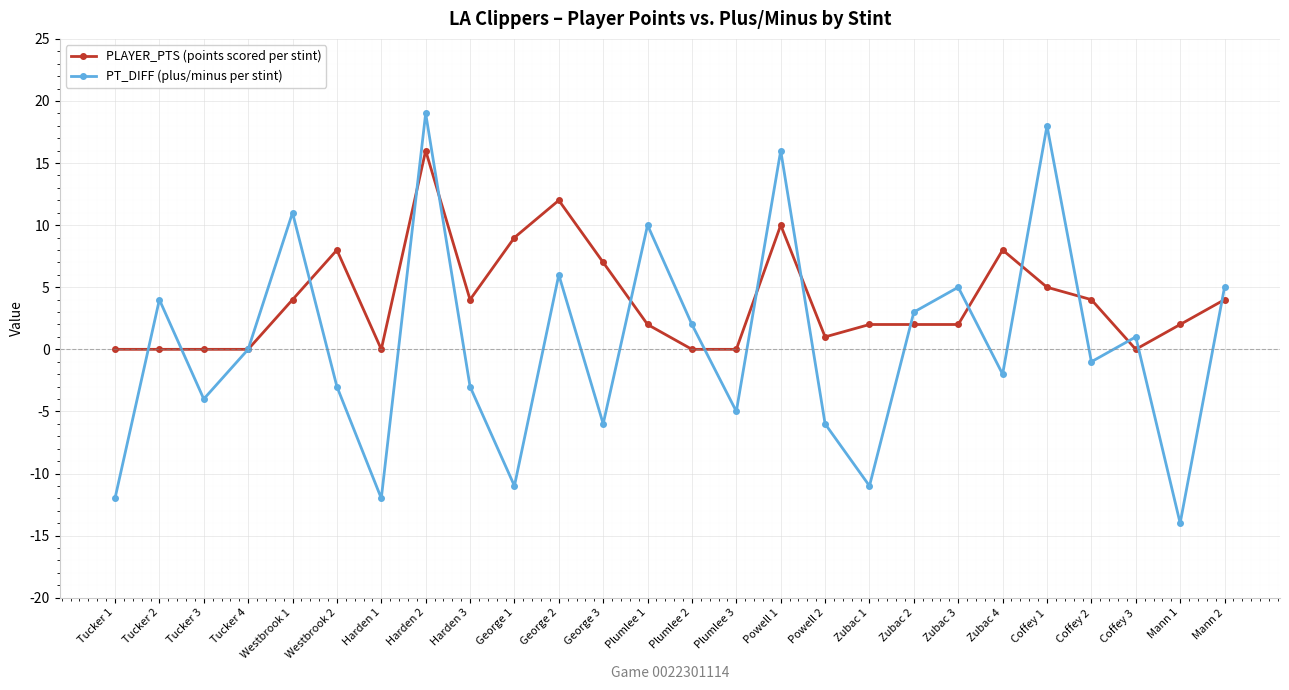

Which category has the highest value in the PLAYER_PTS (points scored per stint) series?

Harden 2